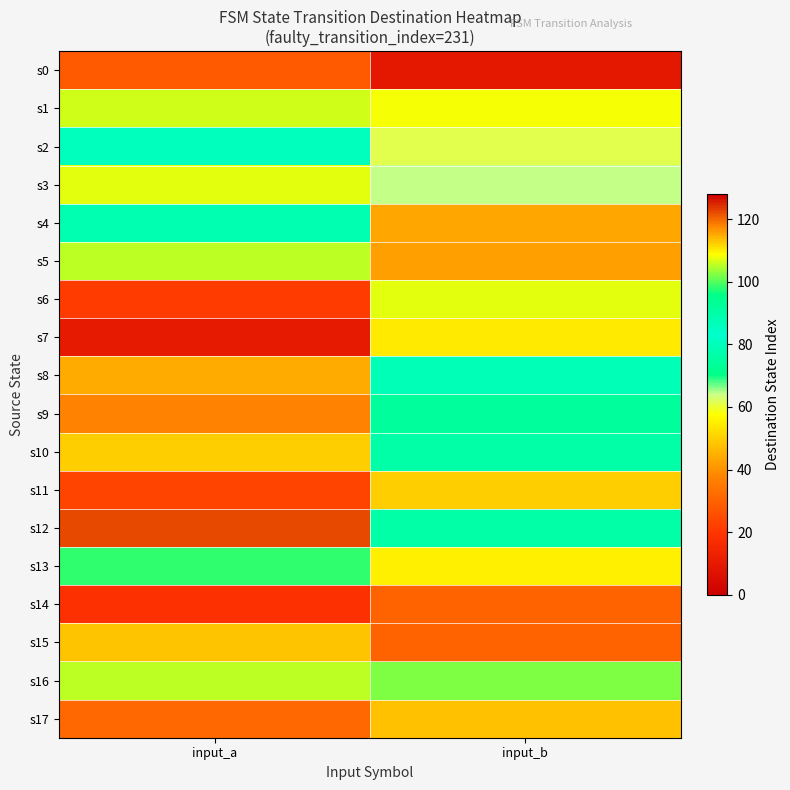

Reading right to left, list all the values displayed in this chart.

s0: input_b=9	input_a=28
s1: input_b=108	input_a=106
s2: input_b=61	input_a=80
s3: input_b=64	input_a=107
s4: input_b=115	input_a=88
s5: input_b=42	input_a=105
s6: input_b=107	input_a=21
s7: input_b=54	input_a=10
s8: input_b=79	input_a=44
s9: input_b=74	input_a=37
s10: input_b=76	input_a=112
s11: input_b=112	input_a=23
s12: input_b=90	input_a=122
s13: input_b=55	input_a=98
s14: input_b=30	input_a=18
s15: input_b=30	input_a=48
s16: input_b=102	input_a=105
s17: input_b=113	input_a=31